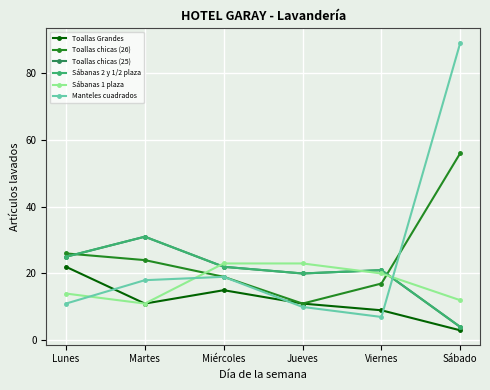

Reading left to right, list all the values displayed in this chart.

Toallas Grandes: Lunes=22	Martes=11	Miércoles=15	Jueves=11	Viernes=9	Sábado=3
Toallas chicas (26): Lunes=26	Martes=24	Miércoles=19	Jueves=11	Viernes=17	Sábado=56
Toallas chicas (25): Lunes=25	Martes=31	Miércoles=22	Jueves=20	Viernes=21	Sábado=4
Sábanas 2 y 1/2 plaza: Lunes=25	Martes=31	Miércoles=22	Jueves=20	Viernes=21	Sábado=4
Sábanas 1 plaza: Lunes=14	Martes=11	Miércoles=23	Jueves=23	Viernes=20	Sábado=12
Manteles cuadrados: Lunes=11	Martes=18	Miércoles=19	Jueves=10	Viernes=7	Sábado=89